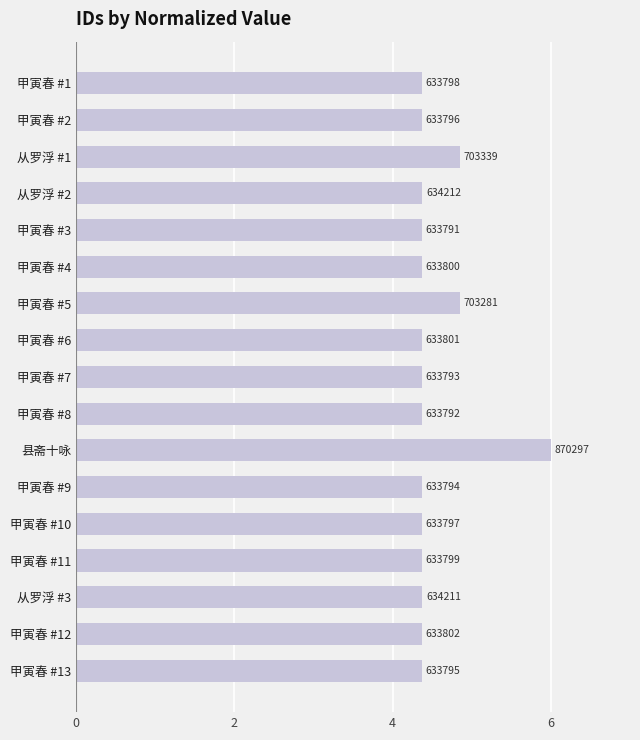

Are the bars grouped side by side (vs. stacked)?

No